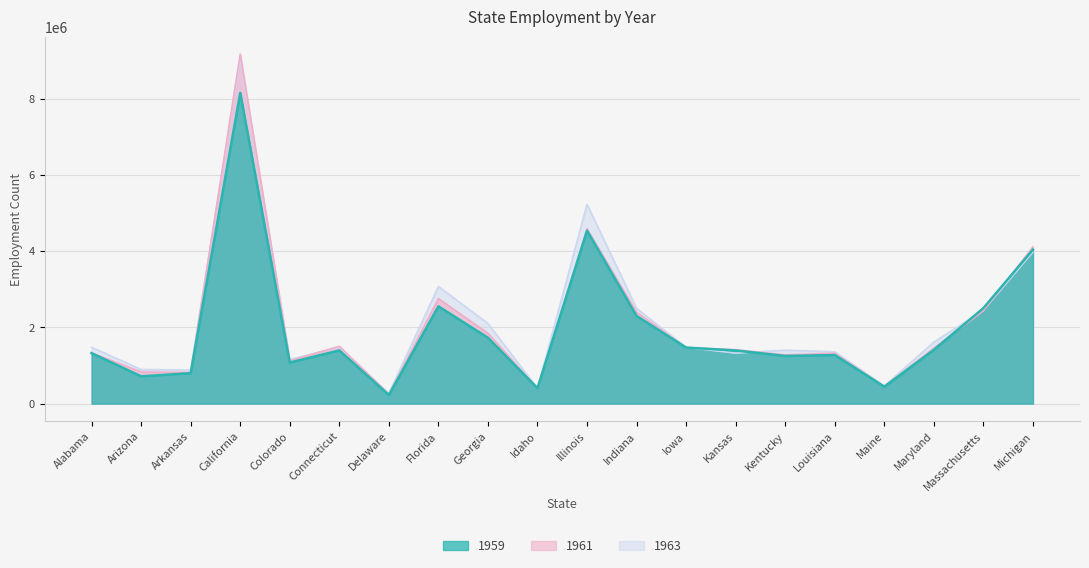

Which category has the lowest value in the 1959 series?

Delaware